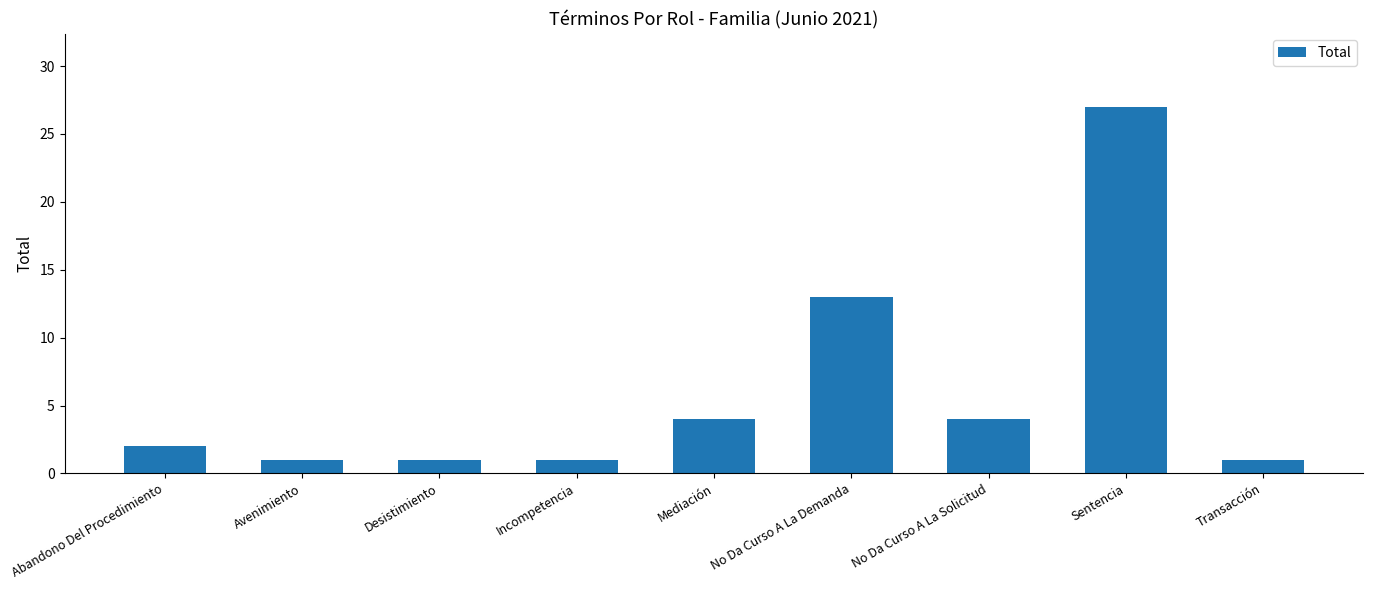

Approximately how many times larger is the value at Sentencia compared to Abandono Del Procedimiento?

13.5